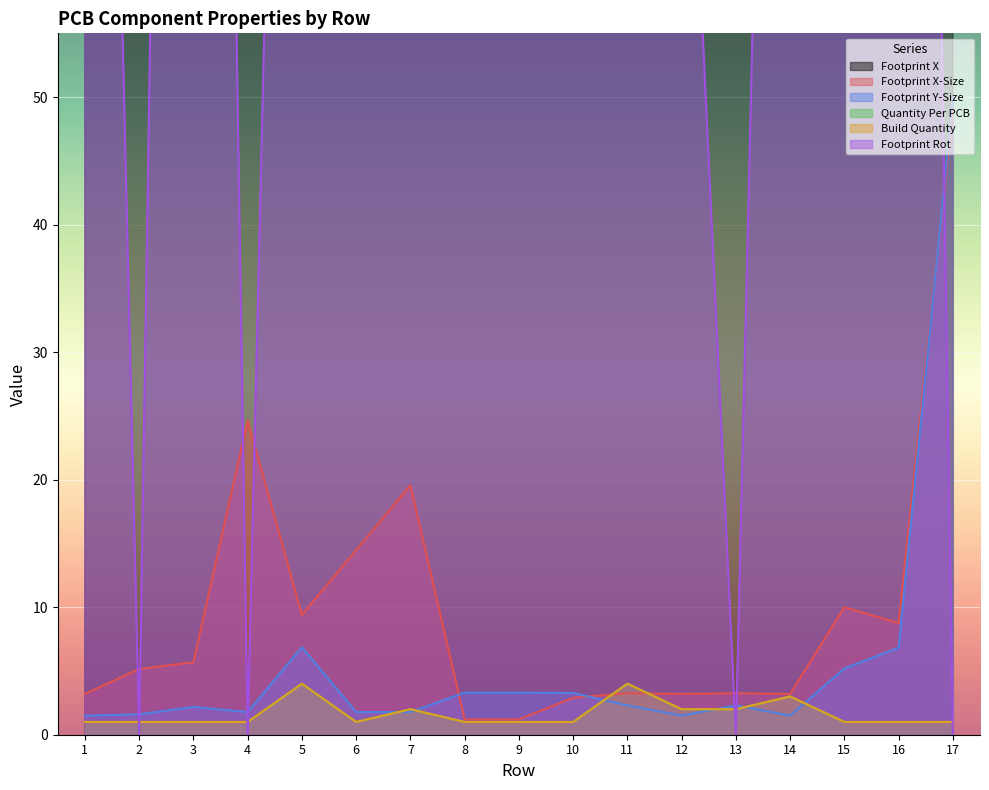

Where is the first local maximum for Quantity Per PCB?

5